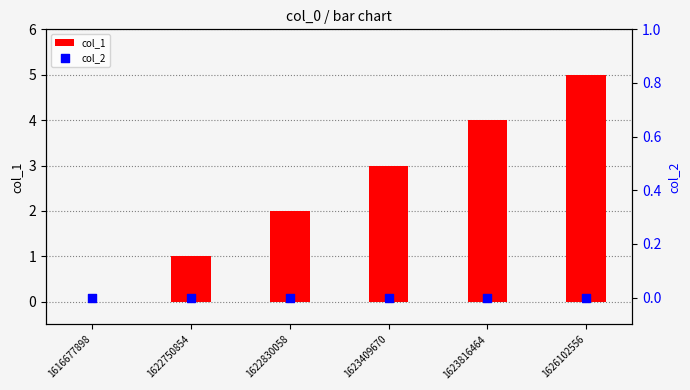

What are all the series names shown in the legend?

col_1, col_2